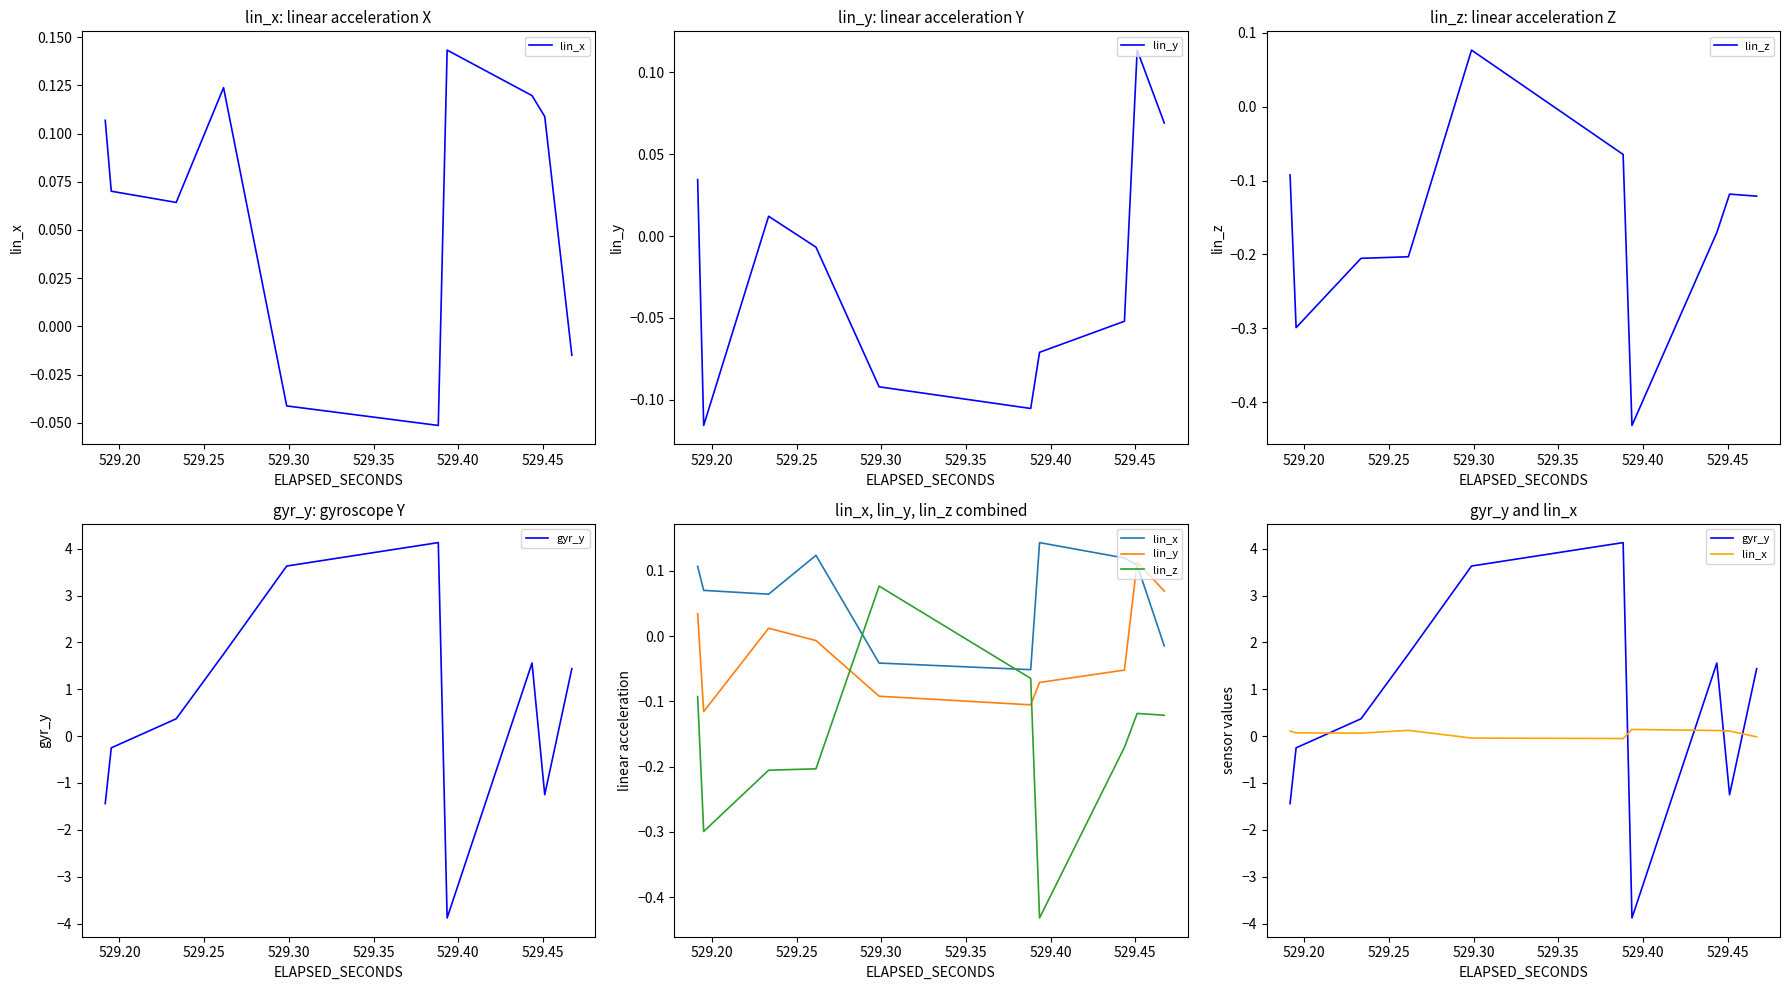

Is this an area chart (filled region under the line)?

No